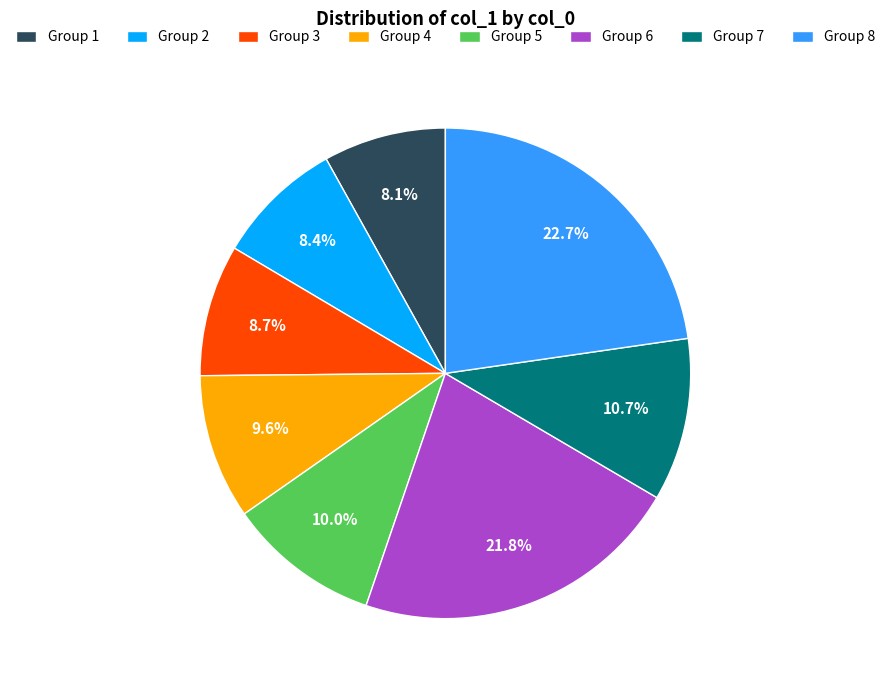

What is the largest slice in the pie chart?

Group 8